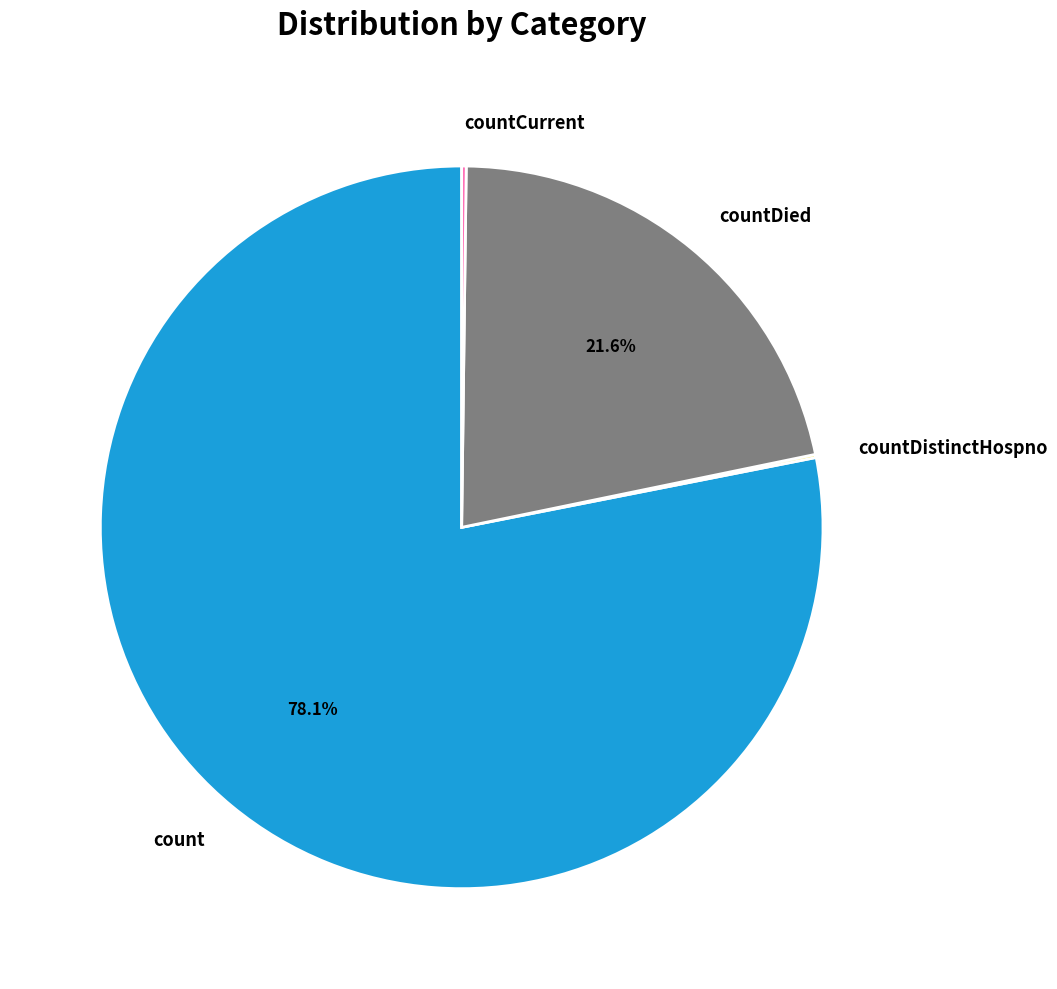

Is there a majority slice in this chart?

Yes